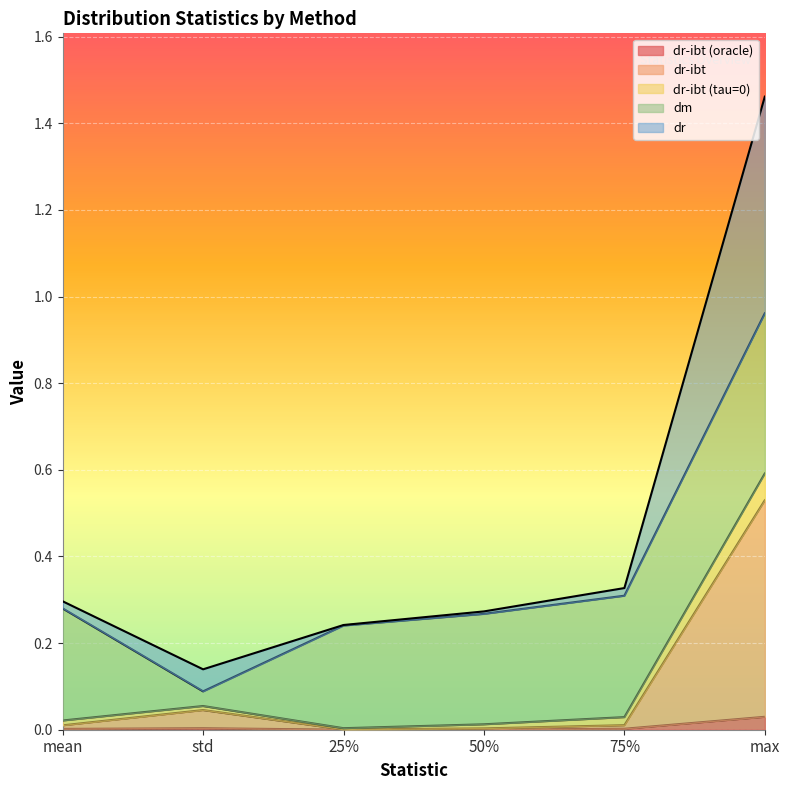

At which label does dr reach its minimum?

25%